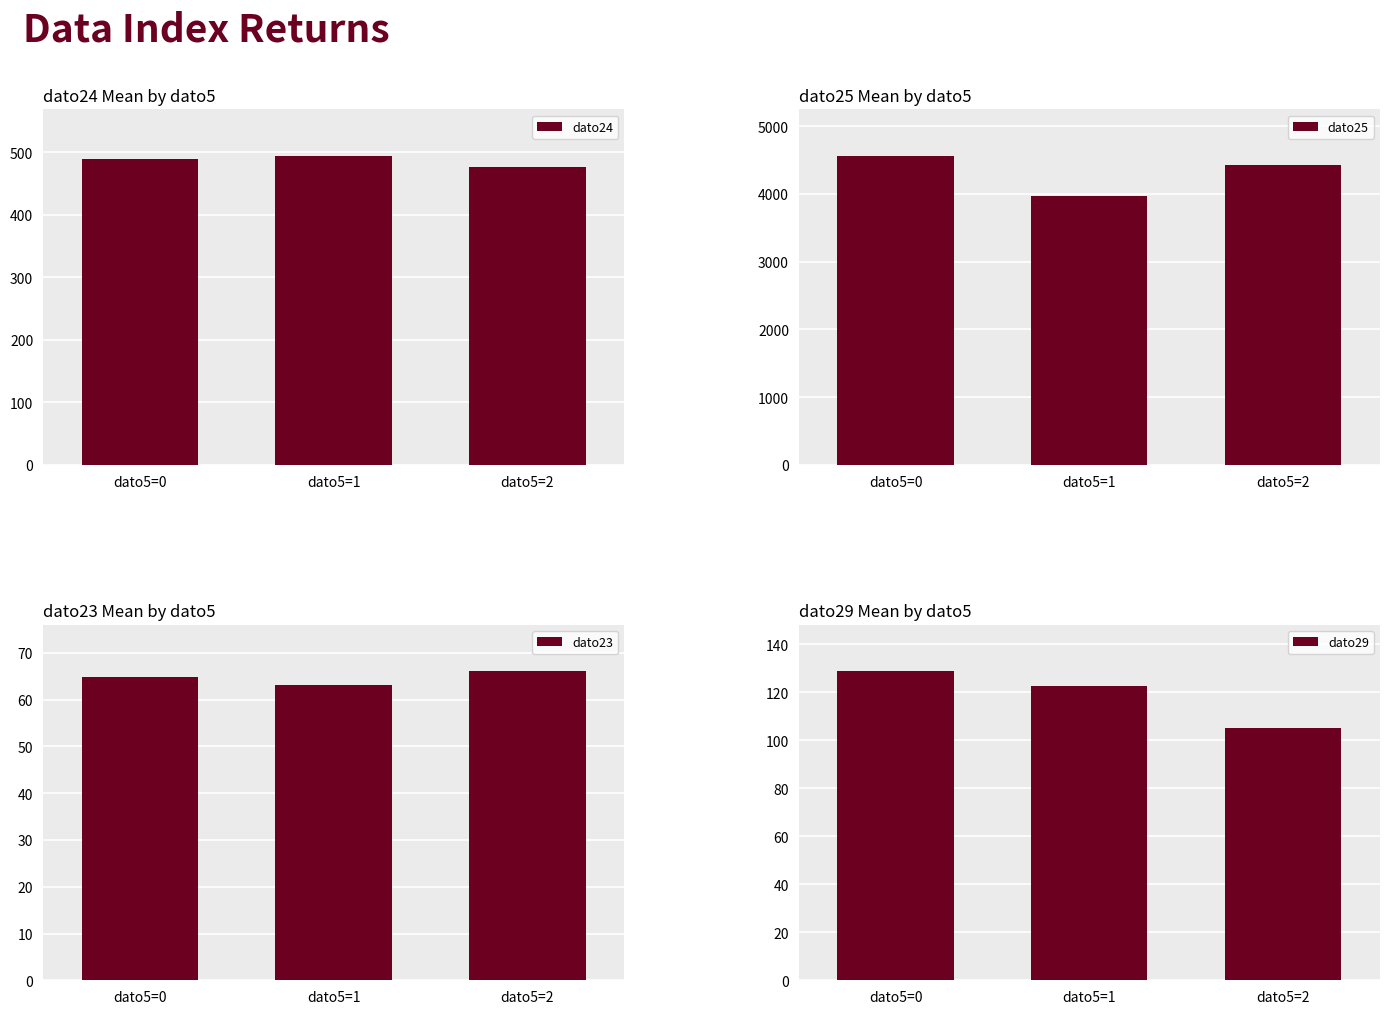

What is the value of the dato25 bar at the 2nd from the left?

3966.9